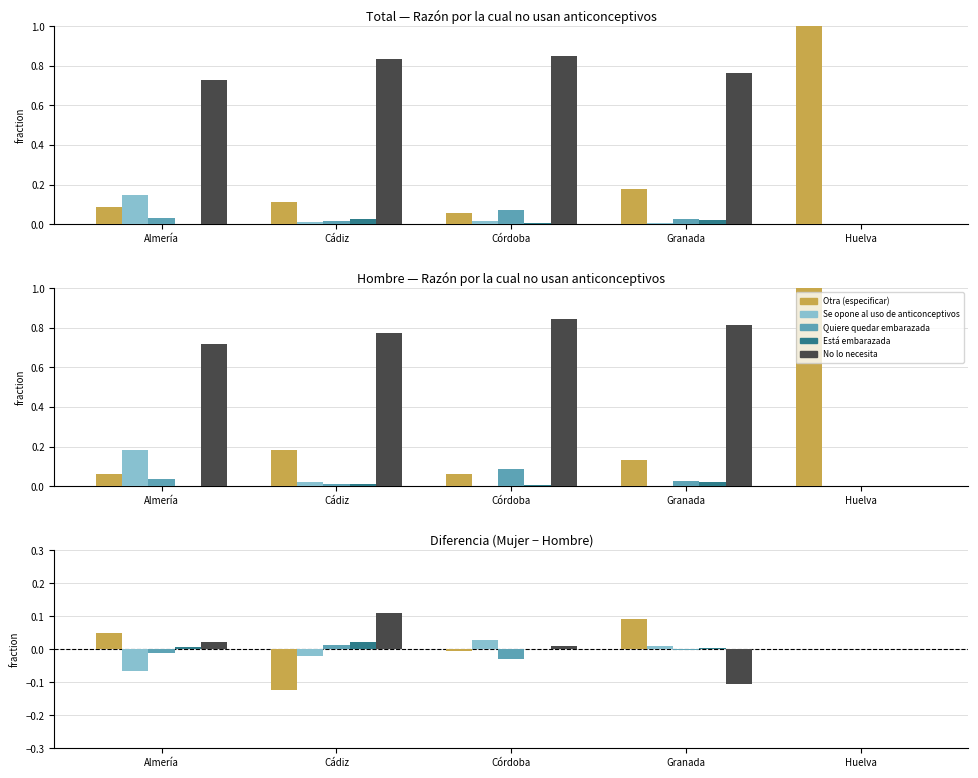

Which has a higher value, Huelva or Córdoba?

Huelva